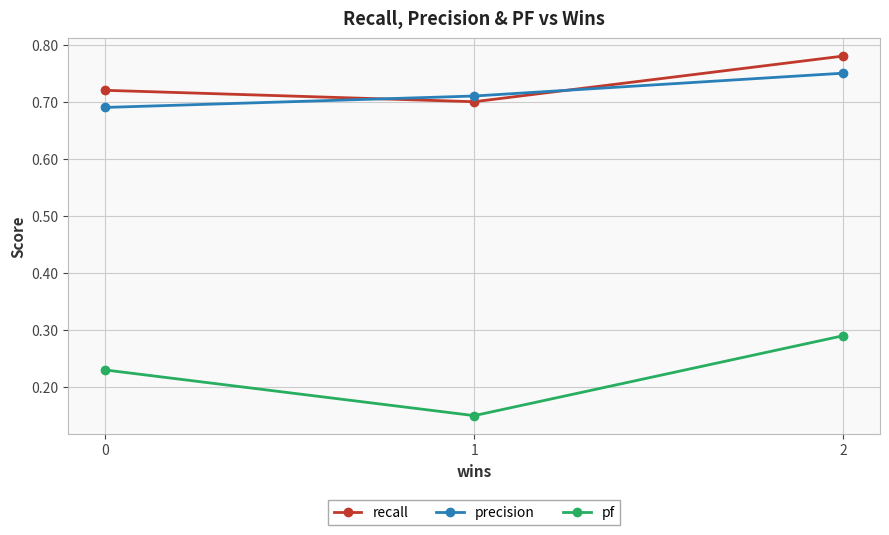

Which series has the largest range (max minus min)?

pf